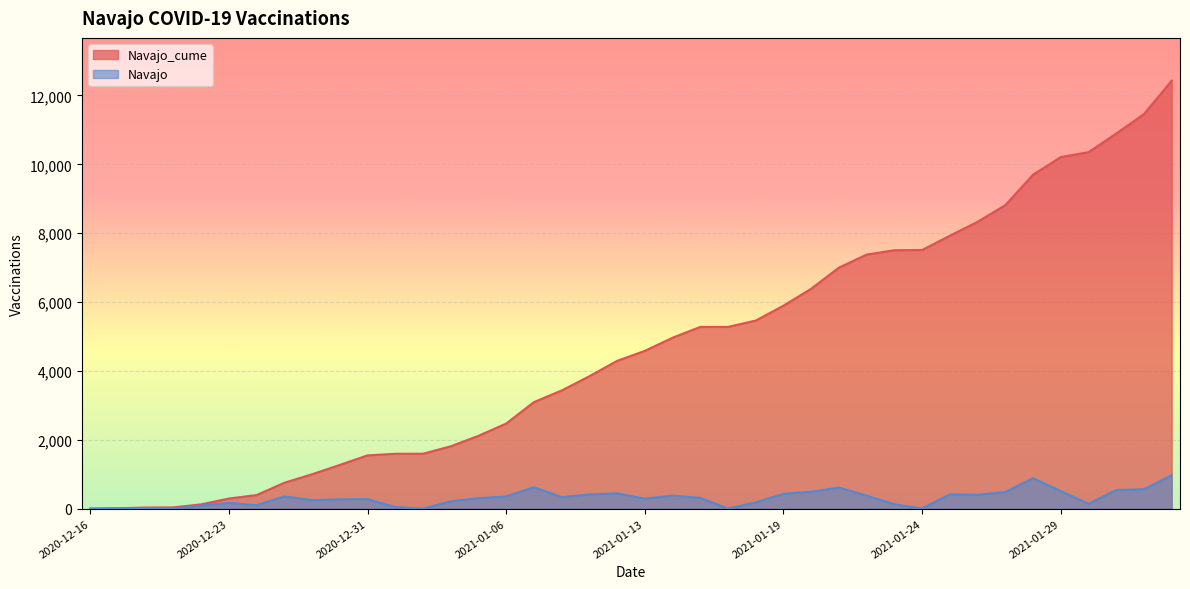

What is the approximate value of Navajo_cume at 2021-01-29, to the nearest 100?

10200